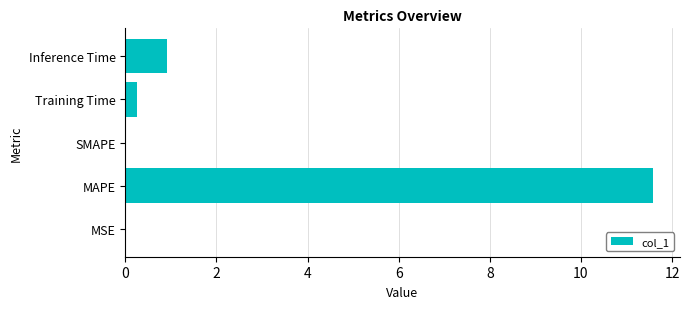

Between Training Time and SMAPE, which is larger?

Training Time